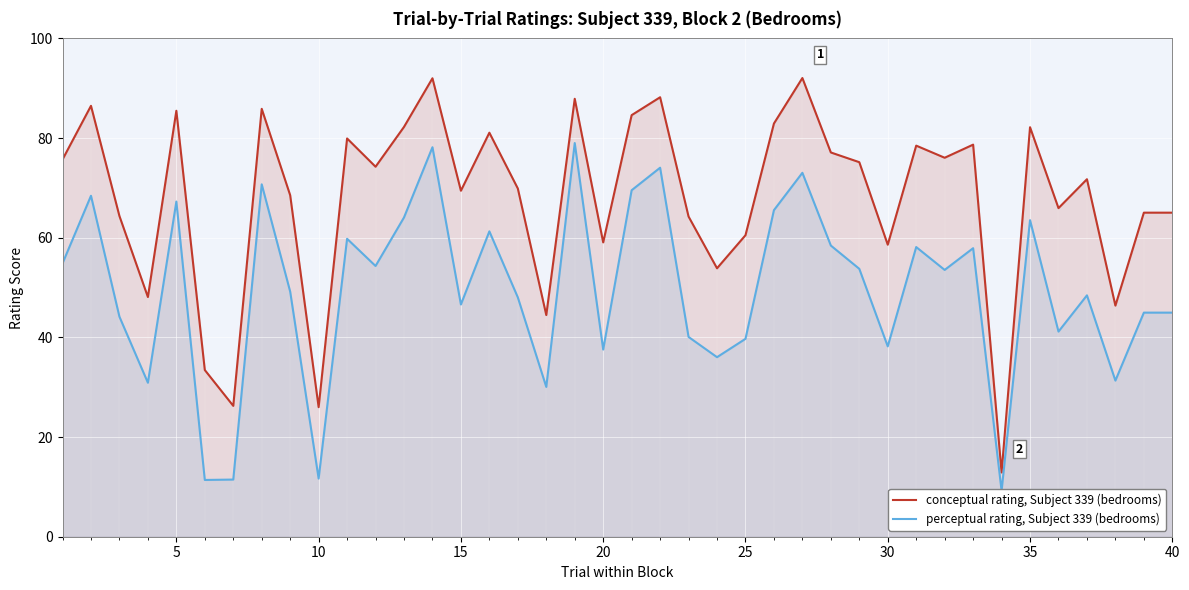

What is the difference between the maximum and second lowest values in the conceptual rating, Subject 339 (bedrooms) series?

66.0